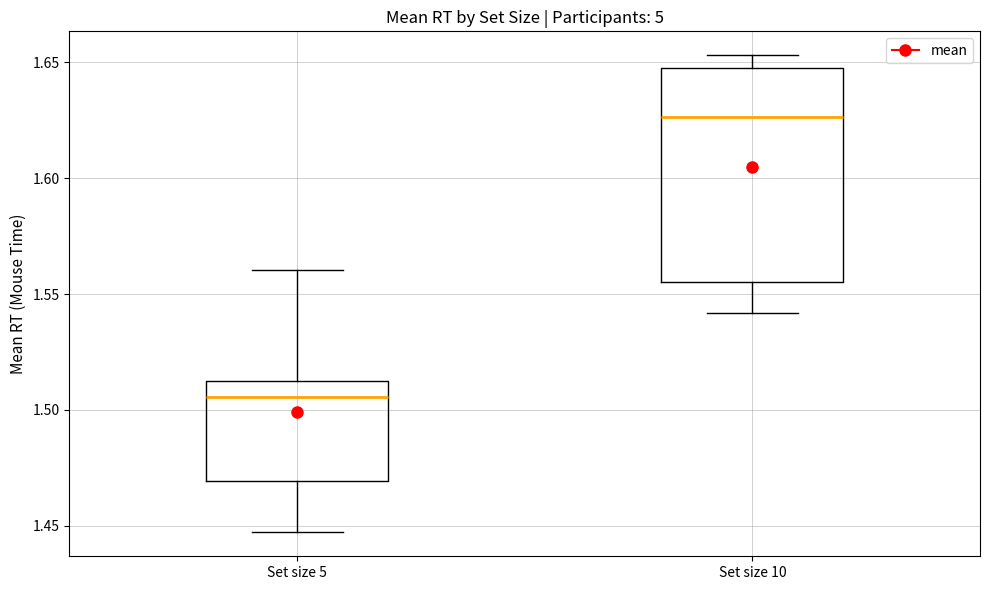

Where is the upper edge of the box for Set size 5 on the y-axis? The values are not printed on the chart, so give them approximately, as read against the axis.

1.510